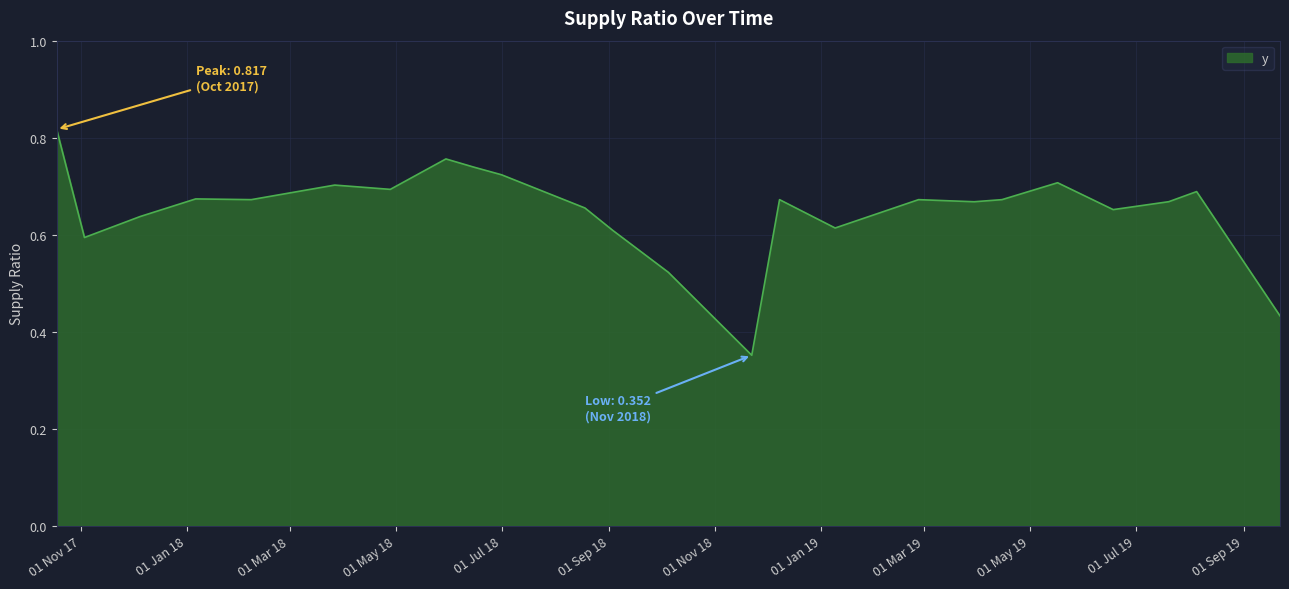

What is the difference between the maximum and minimum values?

0.5